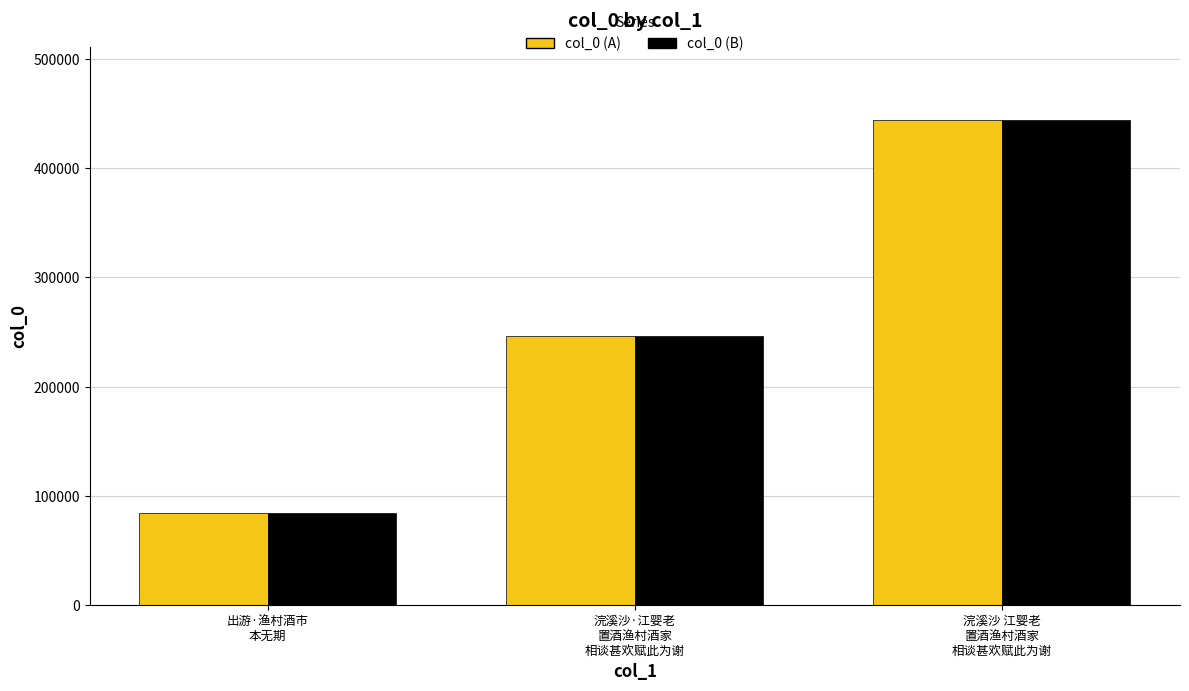

What are all the series names shown in the legend?

col_0 (A), col_0 (B)